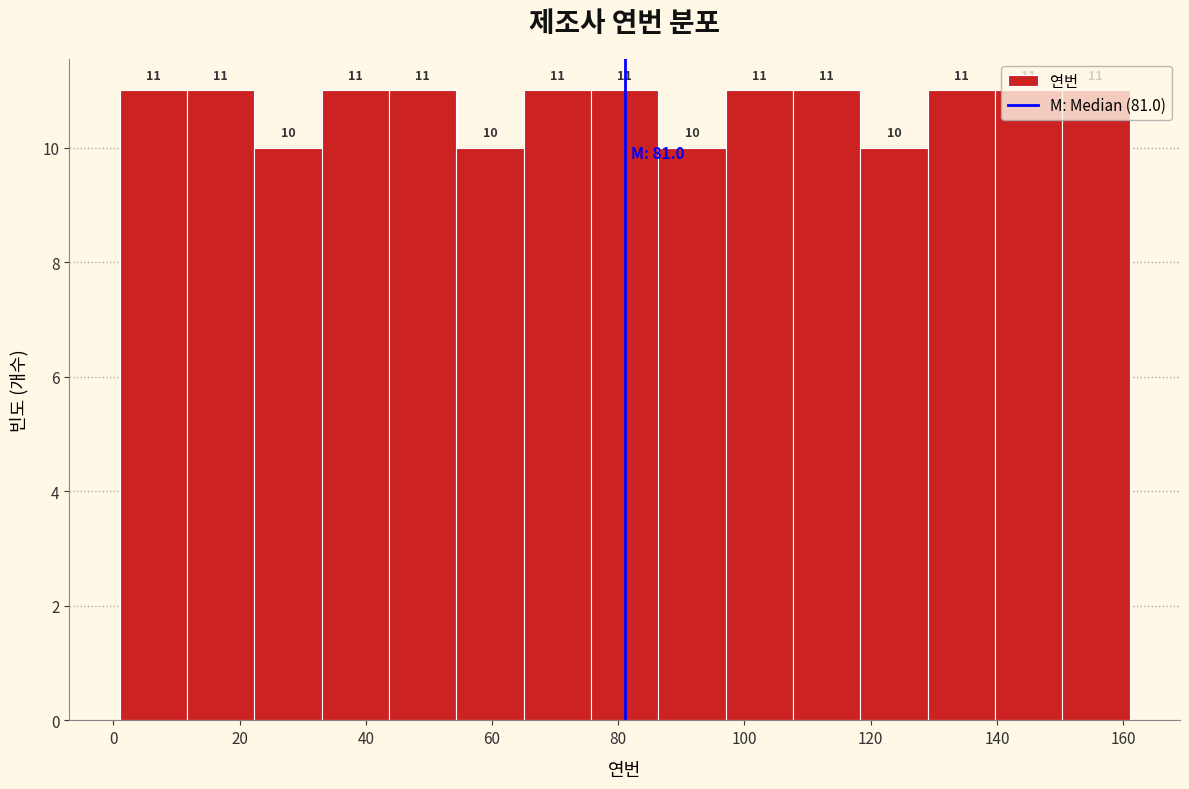

Reading left to right, transcribe this chart: for each bar, give the range it covers on the x-axis and its height. The bar edges are not printed on the chart, so give them approximately, as read against the axis.

2 to 12: 11
12 to 22: 11
22 to 34: 10
34 to 44: 11
44 to 54: 11
54 to 66: 10
66 to 76: 11
76 to 86: 11
86 to 98: 10
98 to 108: 11
108 to 118: 11
118 to 130: 10
130 to 140: 11
140 to 150: 11
150 to 162: 11